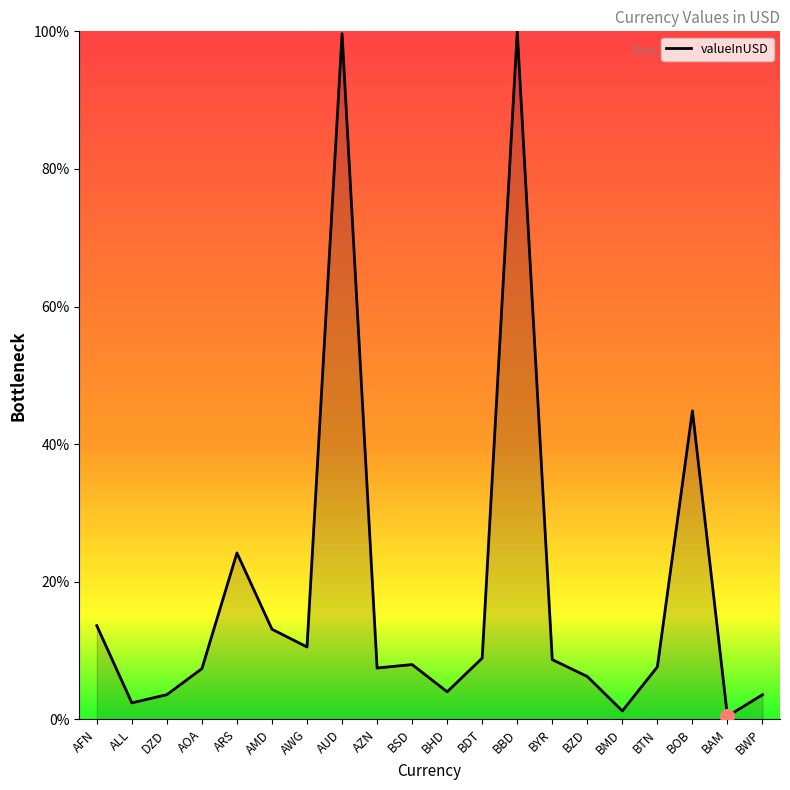

The chart shows a value of 7.4 at AZN. True or false?

True